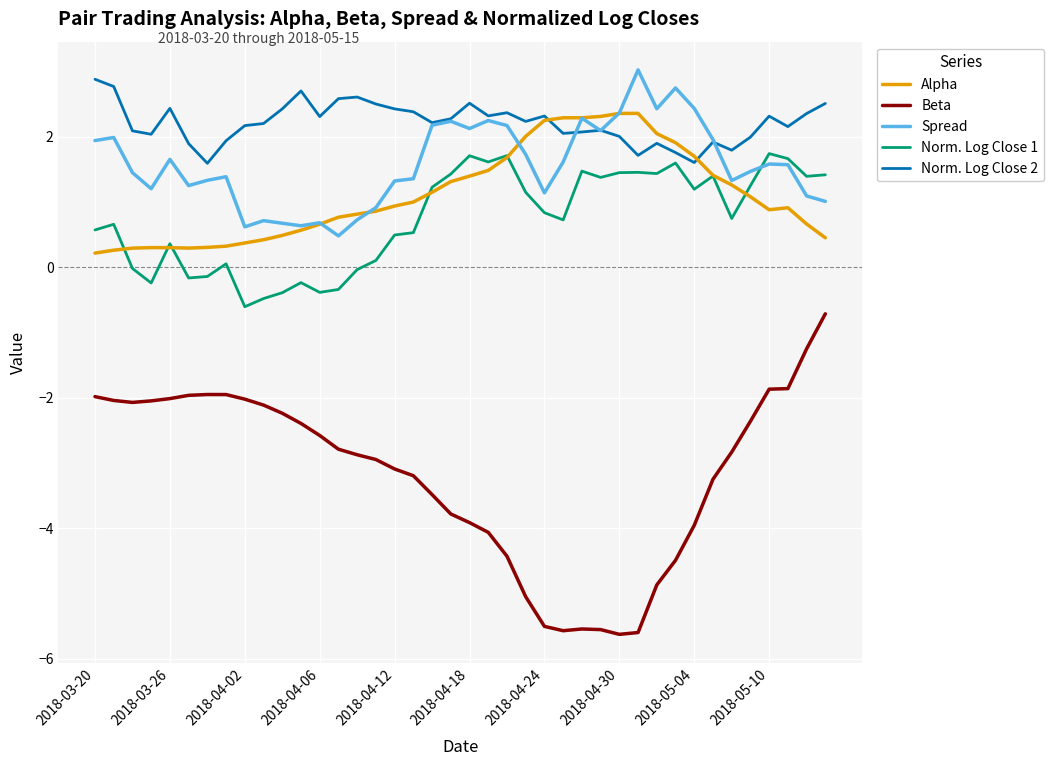

True or false: Alpha and Beta intersect in this chart.

False